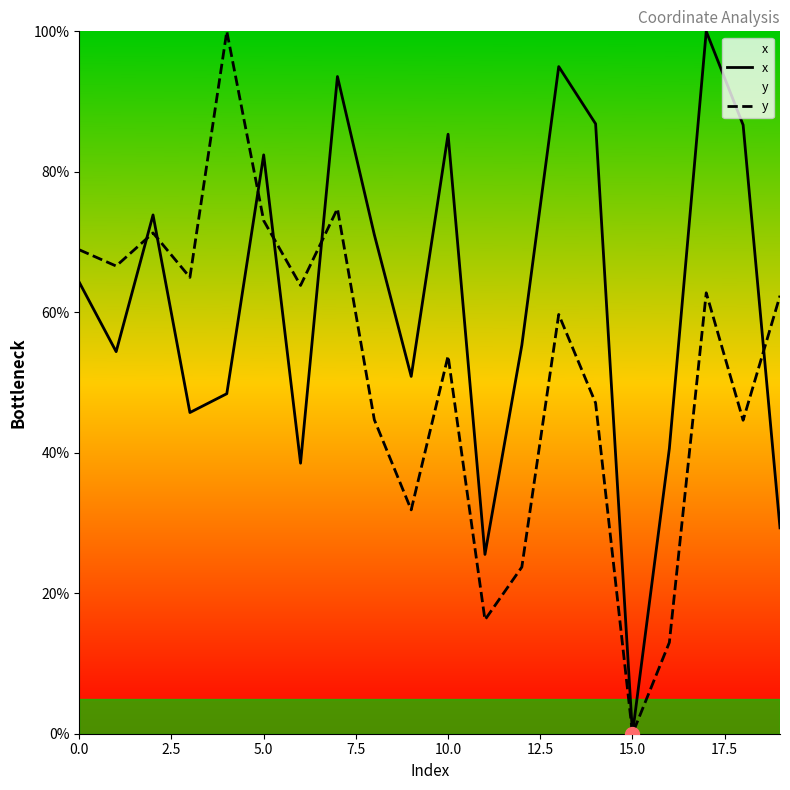

How many values in the y series exceed 62?

10